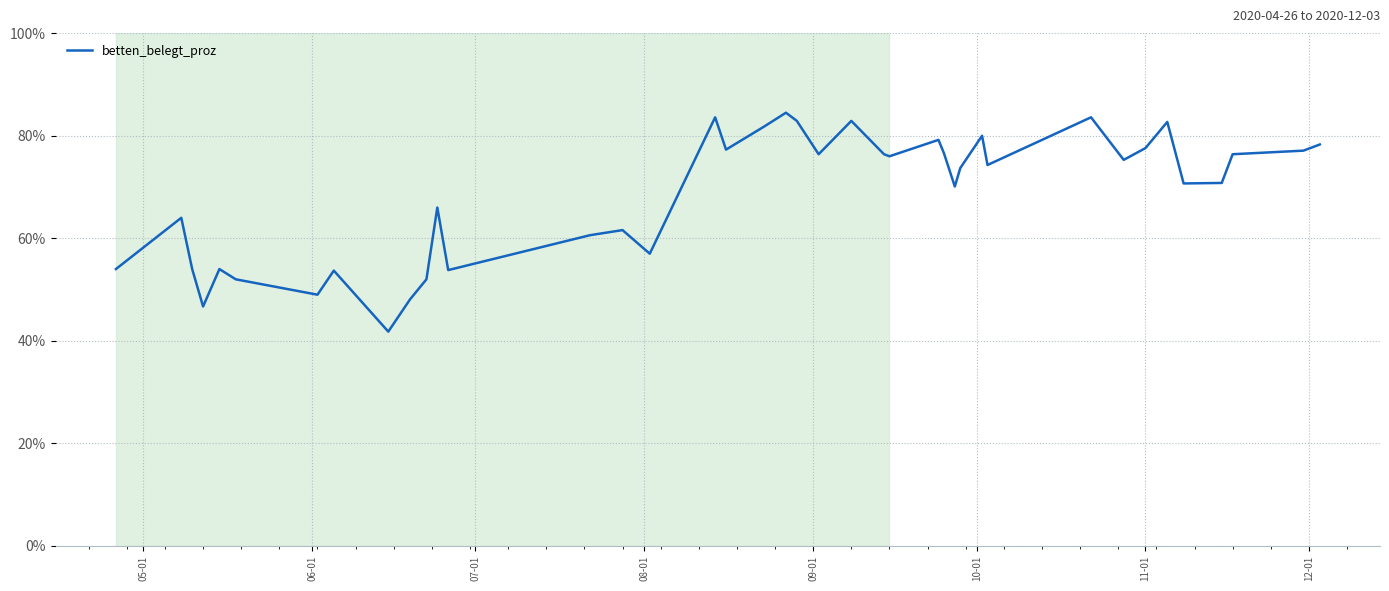

What is the difference between the maximum and minimum values?

42.7